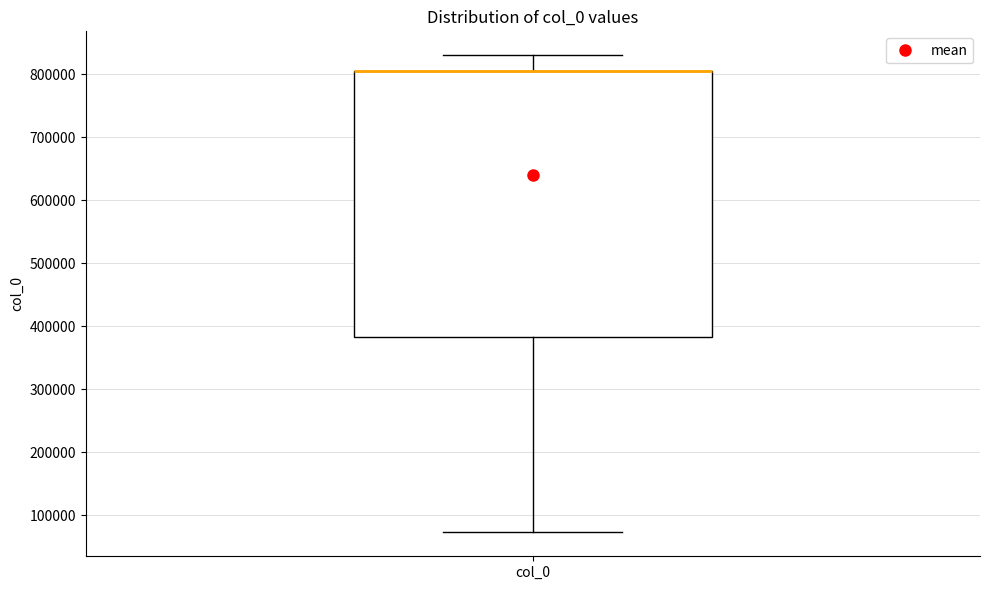

Where does the upper whisker of the box for col_0 end on the y-axis? The values are not printed on the chart, so give them approximately, as read against the axis.

830000